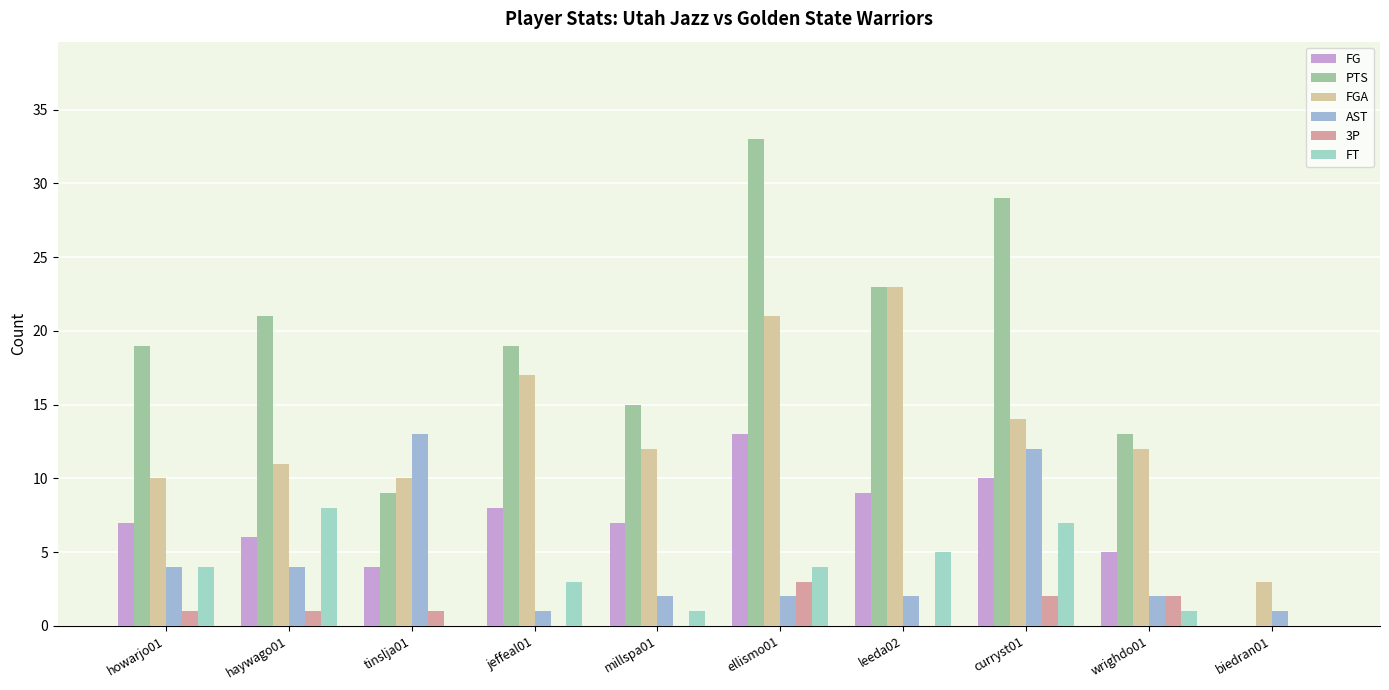

Reading left to right, transcribe all the data shown in this chart.

FG: howarjo01=7	haywago01=6	tinslja01=4	jeffeal01=8	millspa01=7	ellismo01=13	leeda02=9	curryst01=10	wrighdo01=5	biedran01=0
PTS: howarjo01=19	haywago01=21	tinslja01=9	jeffeal01=19	millspa01=15	ellismo01=33	leeda02=23	curryst01=29	wrighdo01=13	biedran01=0
FGA: howarjo01=10	haywago01=11	tinslja01=10	jeffeal01=17	millspa01=12	ellismo01=21	leeda02=23	curryst01=14	wrighdo01=12	biedran01=3
AST: howarjo01=4	haywago01=4	tinslja01=13	jeffeal01=1	millspa01=2	ellismo01=2	leeda02=2	curryst01=12	wrighdo01=2	biedran01=1
3P: howarjo01=1	haywago01=1	tinslja01=1	jeffeal01=0	millspa01=0	ellismo01=3	leeda02=0	curryst01=2	wrighdo01=2	biedran01=0
FT: howarjo01=4	haywago01=8	tinslja01=0	jeffeal01=3	millspa01=1	ellismo01=4	leeda02=5	curryst01=7	wrighdo01=1	biedran01=0